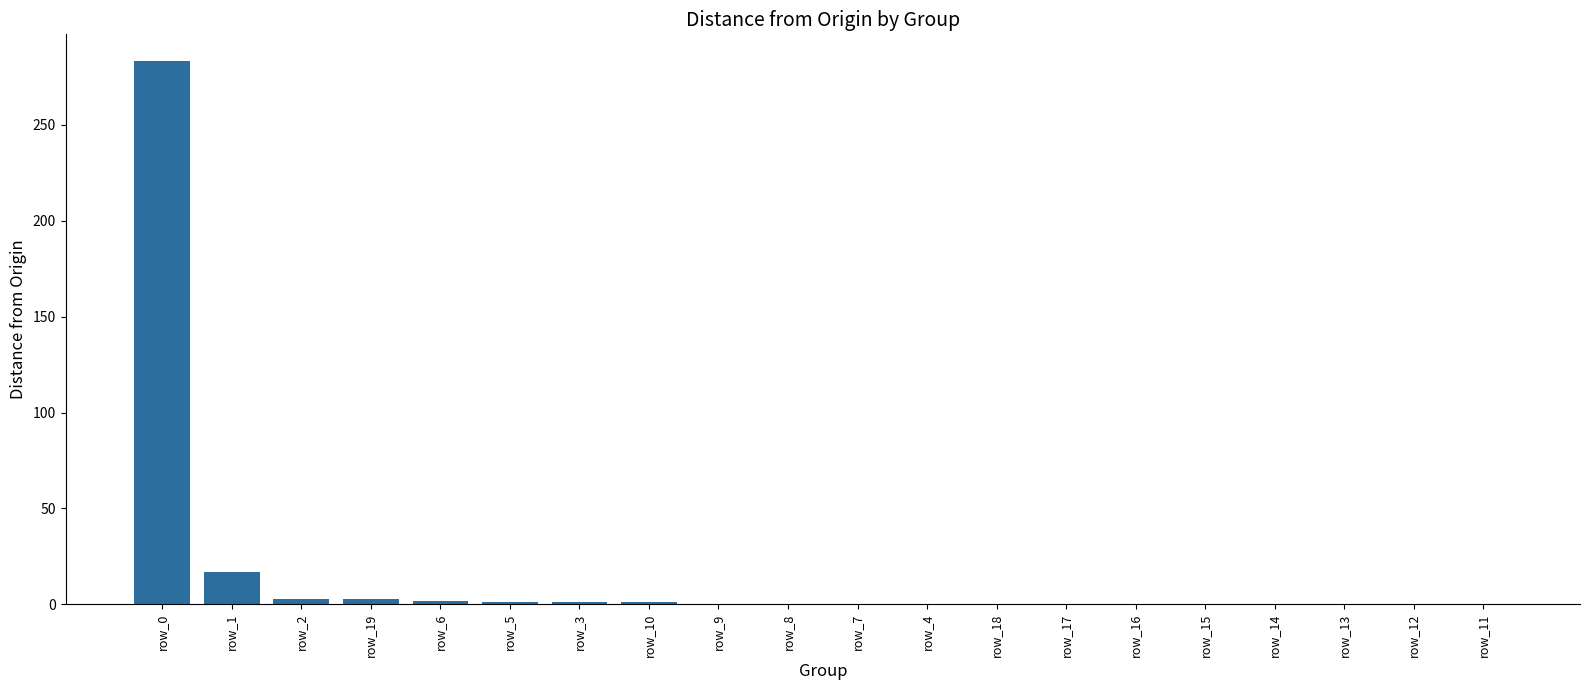

True or false: the data shows 0 at row_13.

True